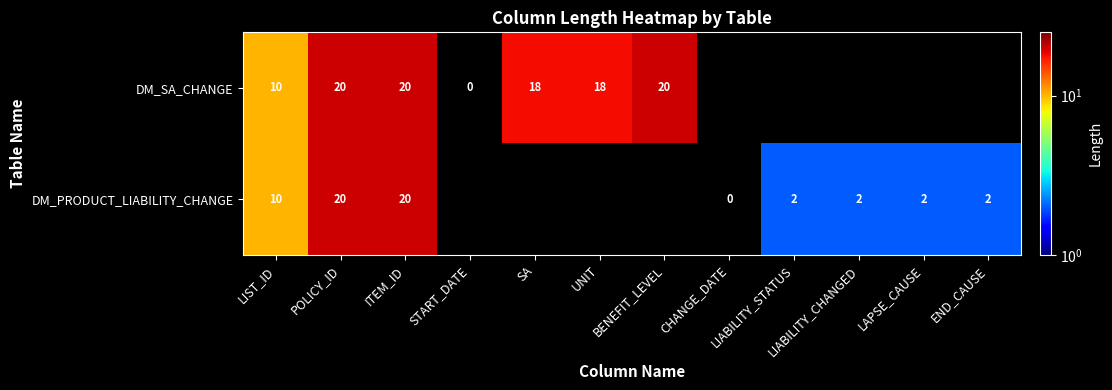

Is the value of DM_SA_CHANGE at ITEM_ID greater than the value of DM_PRODUCT_LIABILITY_CHANGE at CHANGE_DATE?

Yes